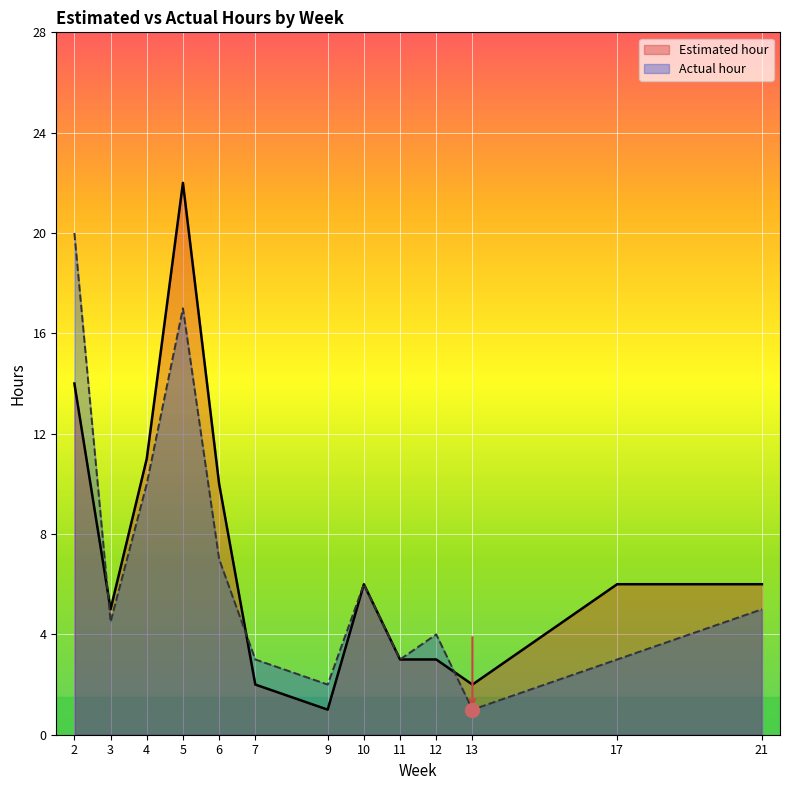

After their last crossing, which series has the higher values: Actual hour or Estimated hour?

Estimated hour